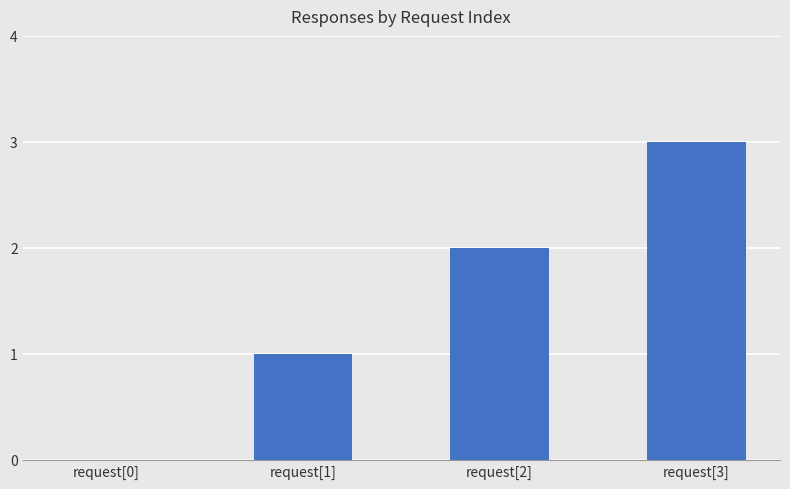

Which has a higher value, request[3] or request[0]?

request[3]